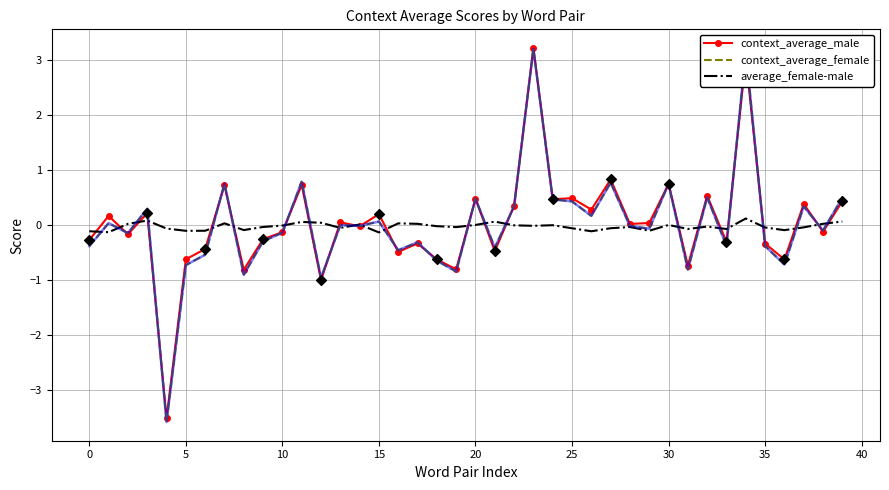

Which series has the largest range (max minus min)?

context_average_female